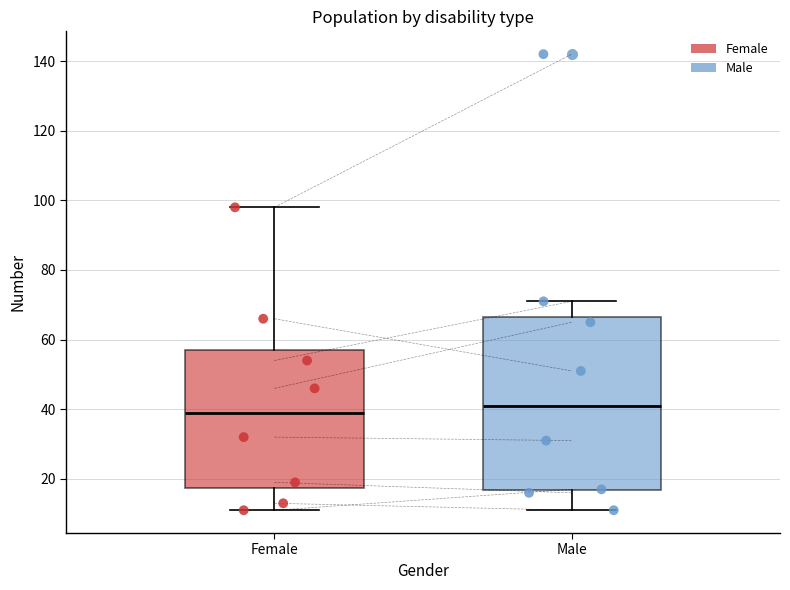

Comparing the boxes themselves (not the whiskers), which one is the tallest?

Male